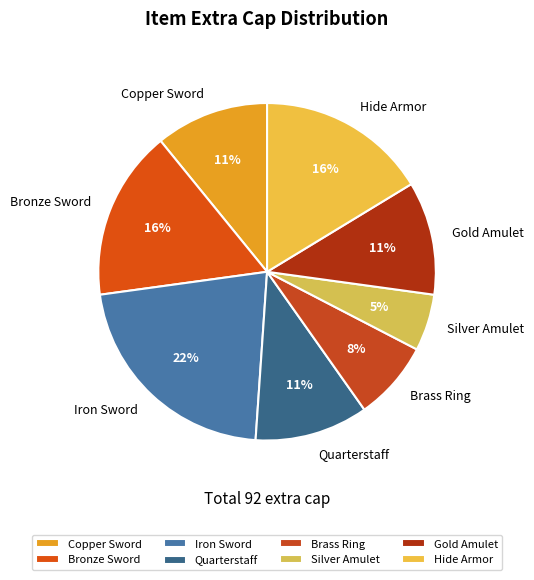

What is the smallest slice in the pie chart?

Silver Amulet